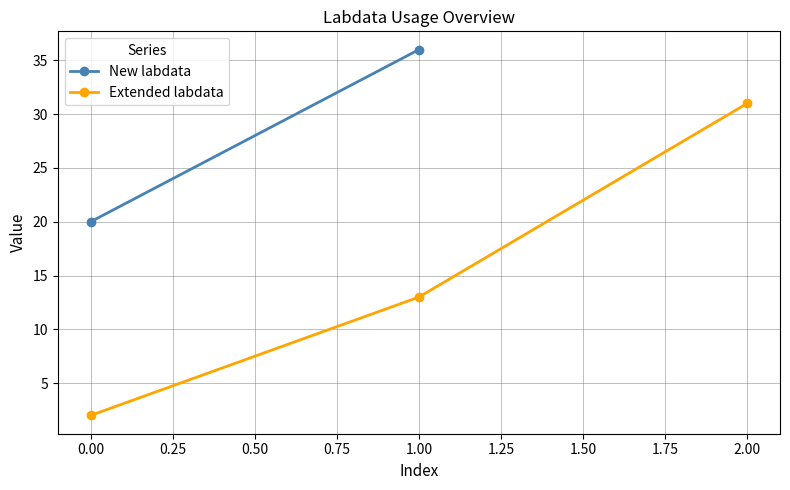

At which label is Extended labdata closest to 16?

1.00